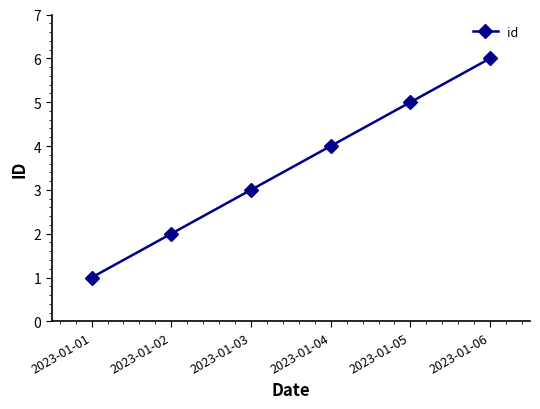

At which category does the chart reach its minimum across all series?

2023-01-01